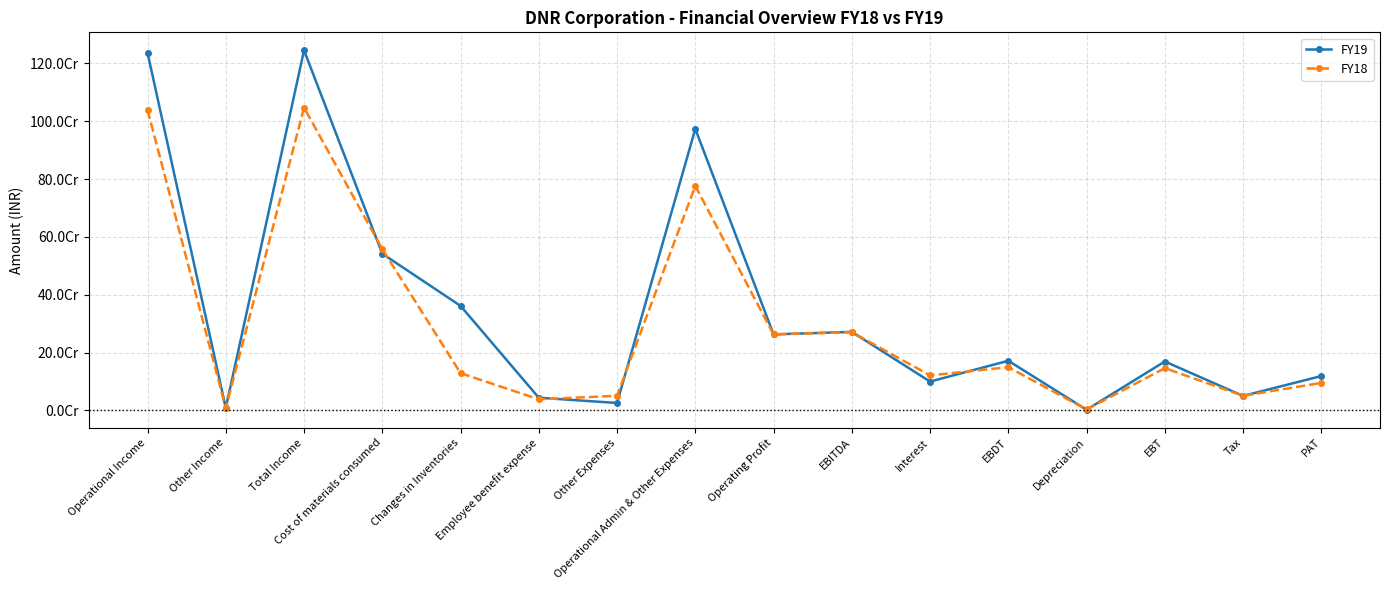

At how many categories does at least one series exceed 762378785?

3